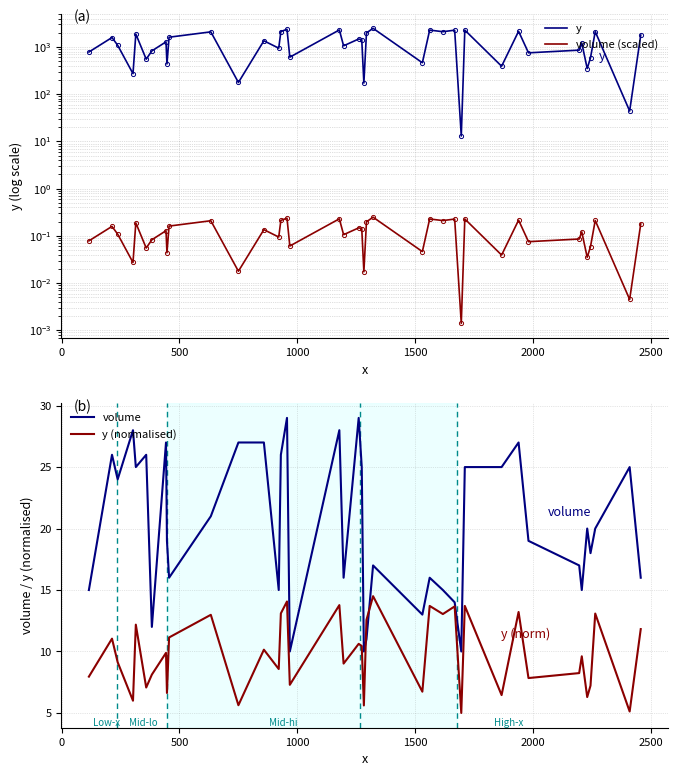

What is the highest value of the y (normalised) series?

14.5